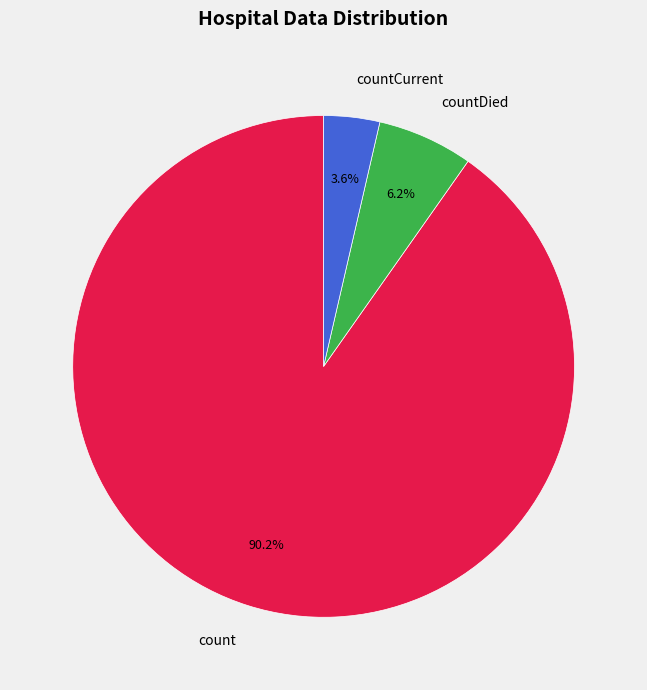

Does countDied represent more than half of the total?

No